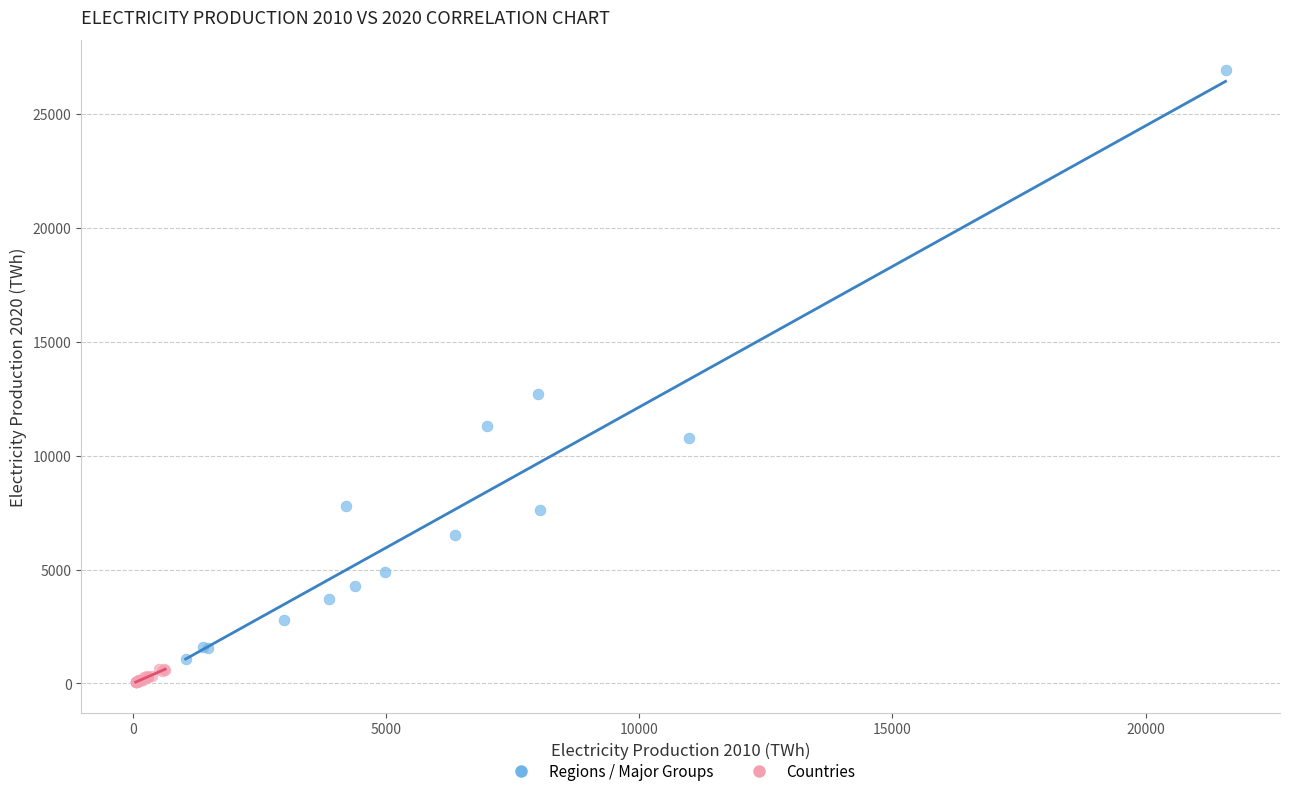

Which series contains the highest Y value?

Regions / Major Groups